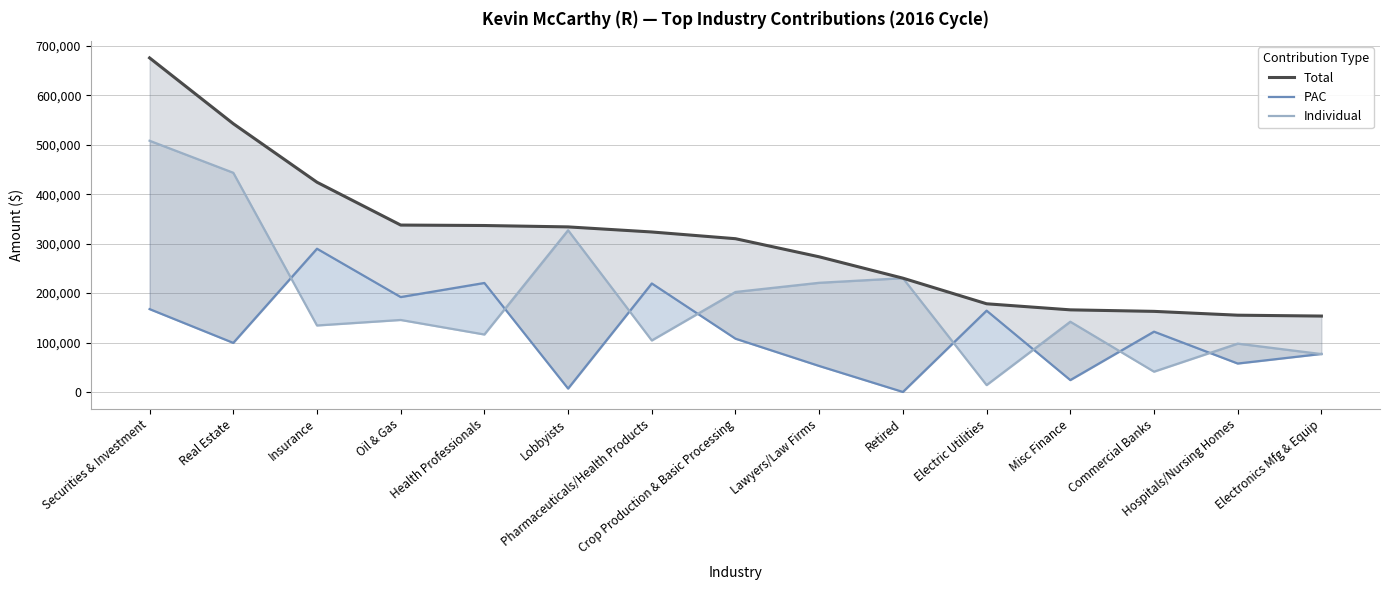

How many values in the Individual series are below 142115?

7